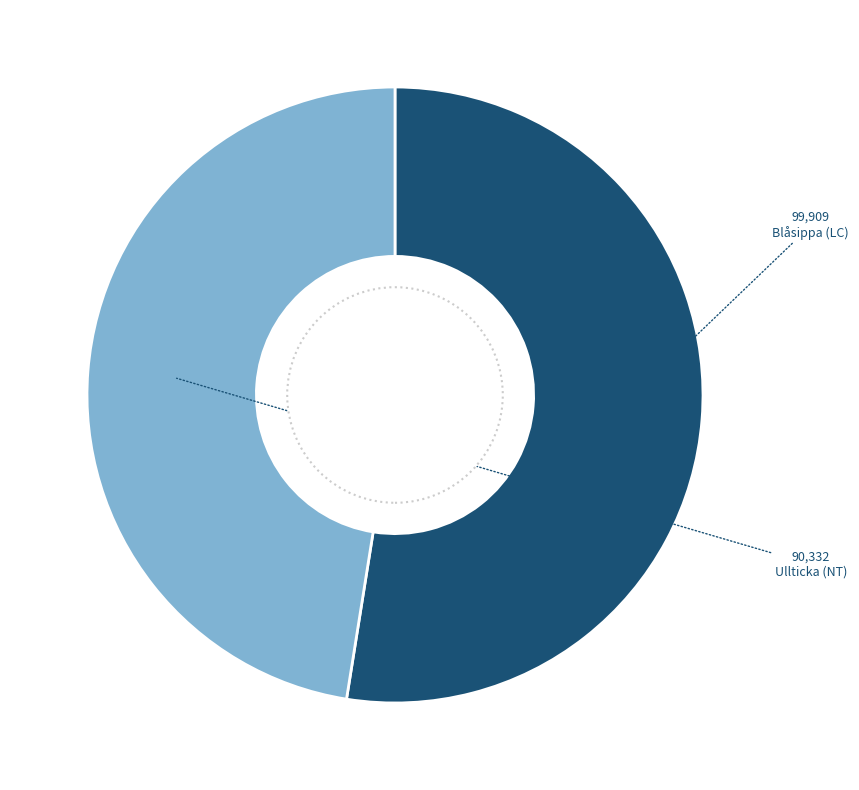

Does any single category account for the majority?

Yes